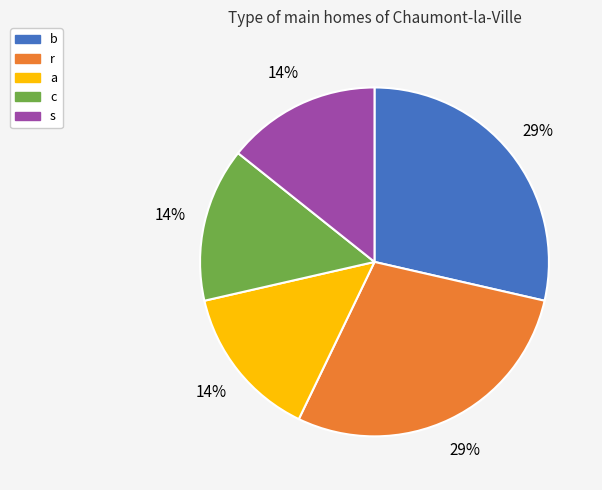

Is it true that c is 14% of the pie?

True